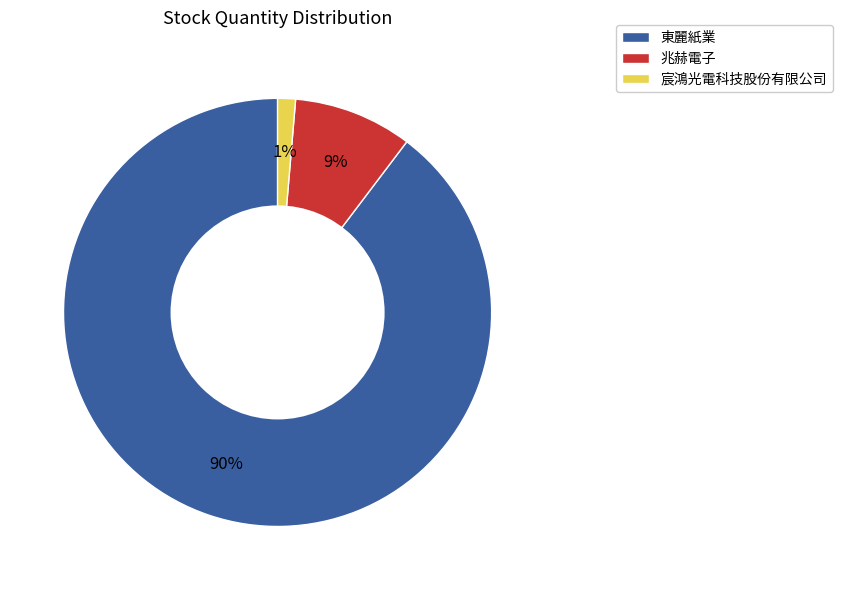

Which slice represents more than half of the pie?

東麗紙業